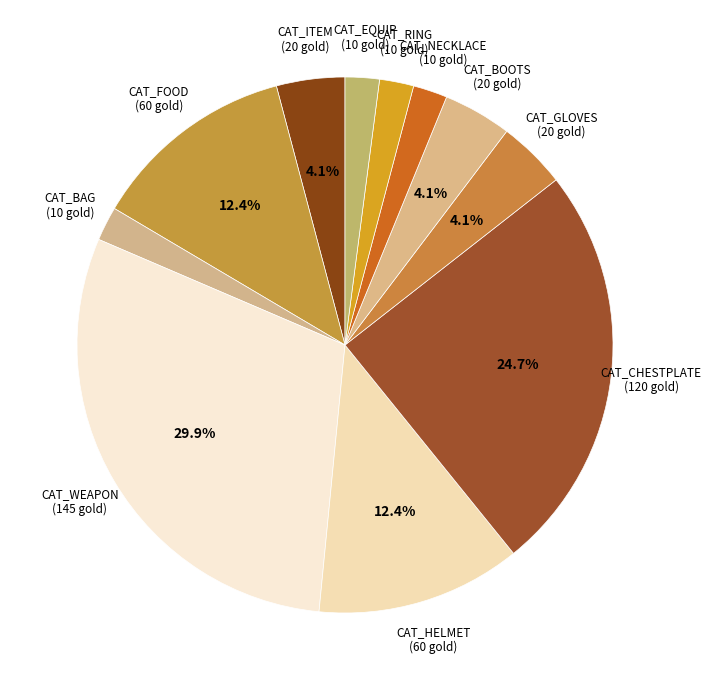

Approximately how many times larger is the value at CAT_GLOVES compared to CAT_HELMET?

0.3